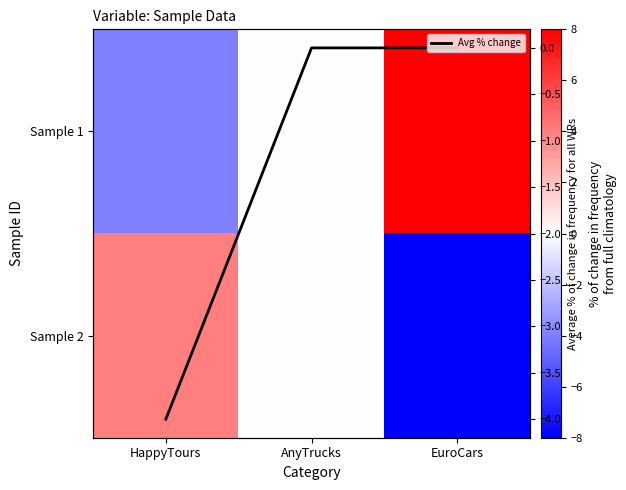

Rank the series at AnyTrucks from lowest to highest value.

Sample 1, Sample 2, Avg % change